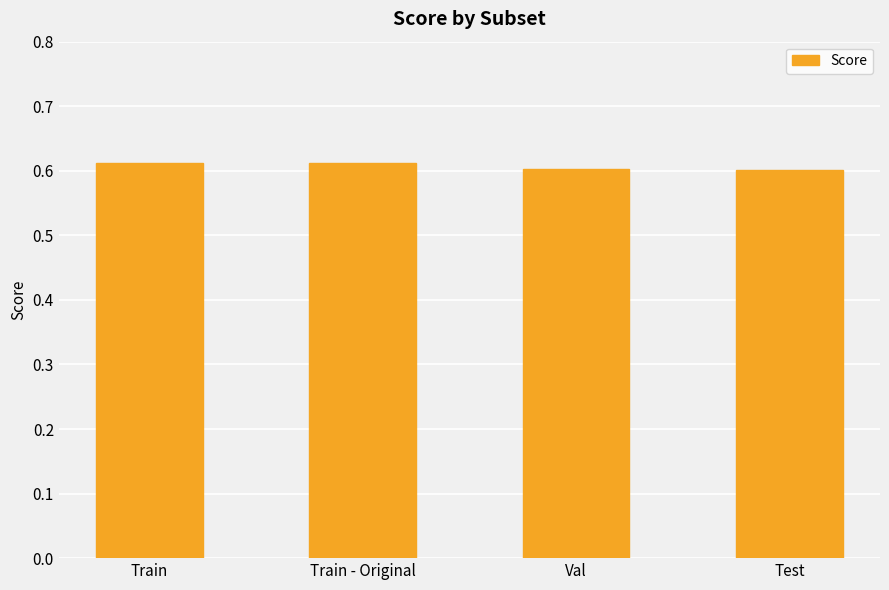

How many values are between 0 and 1?

4